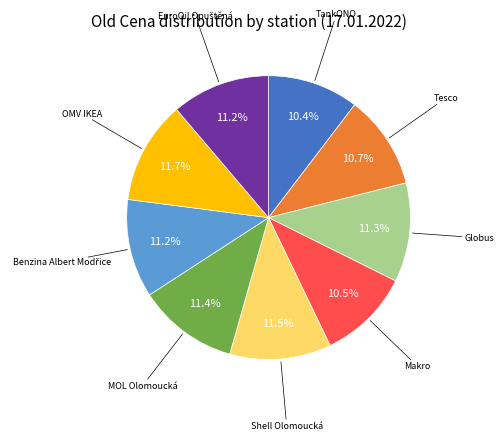

Is there a majority slice in this chart?

No